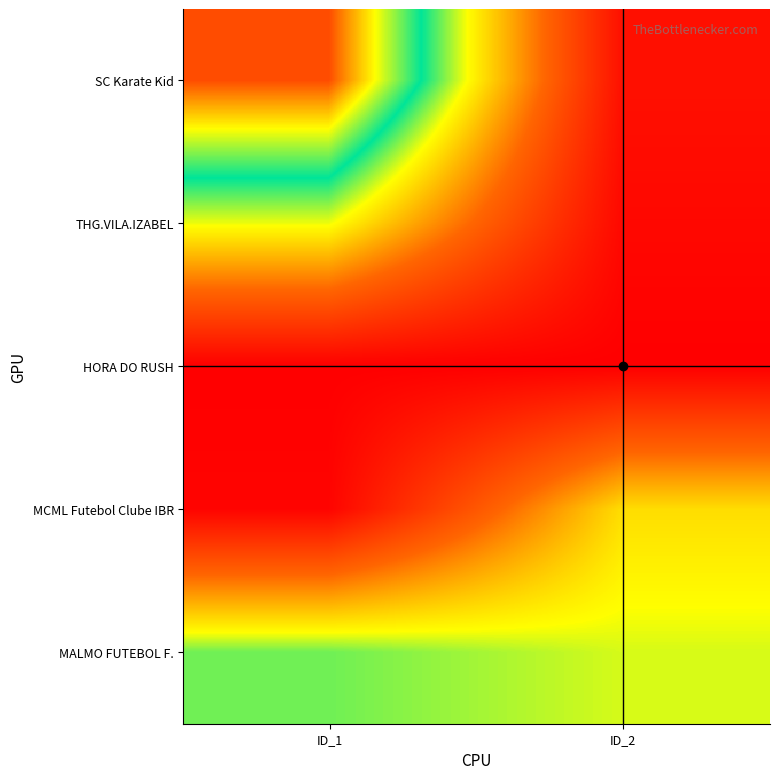

At which category is the sum across all series the highest?

ID_1